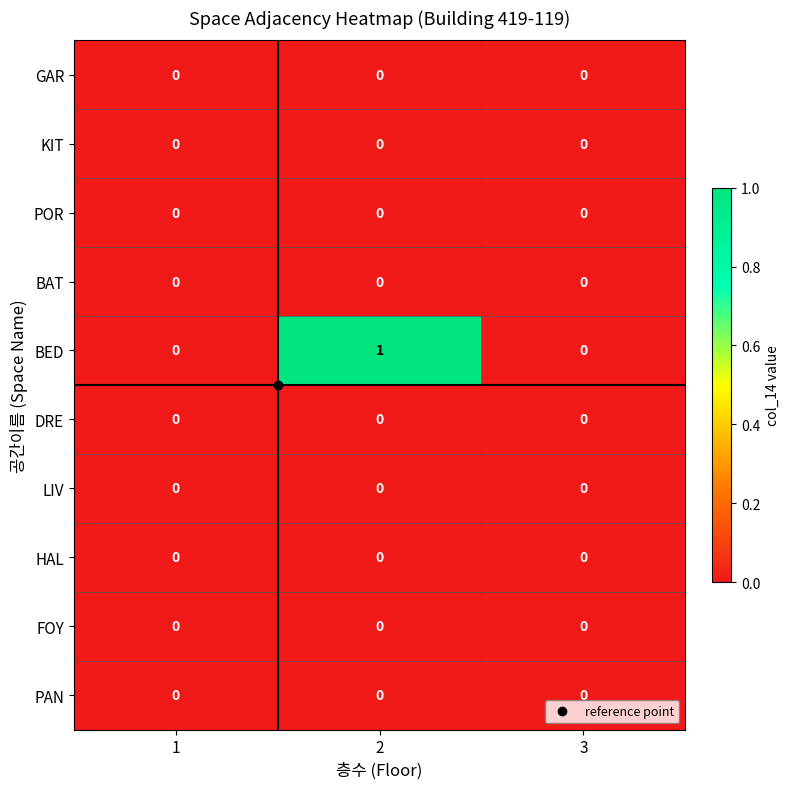

How many BED values are between 0 and 1?

3